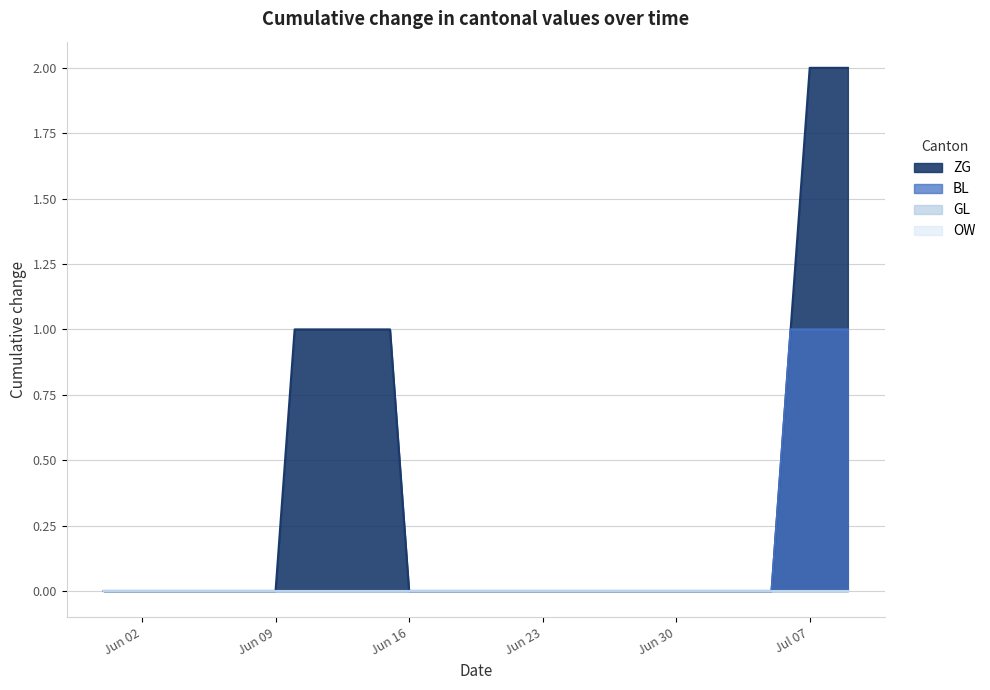

What is the difference between the maximum and minimum values in the BL series?

1